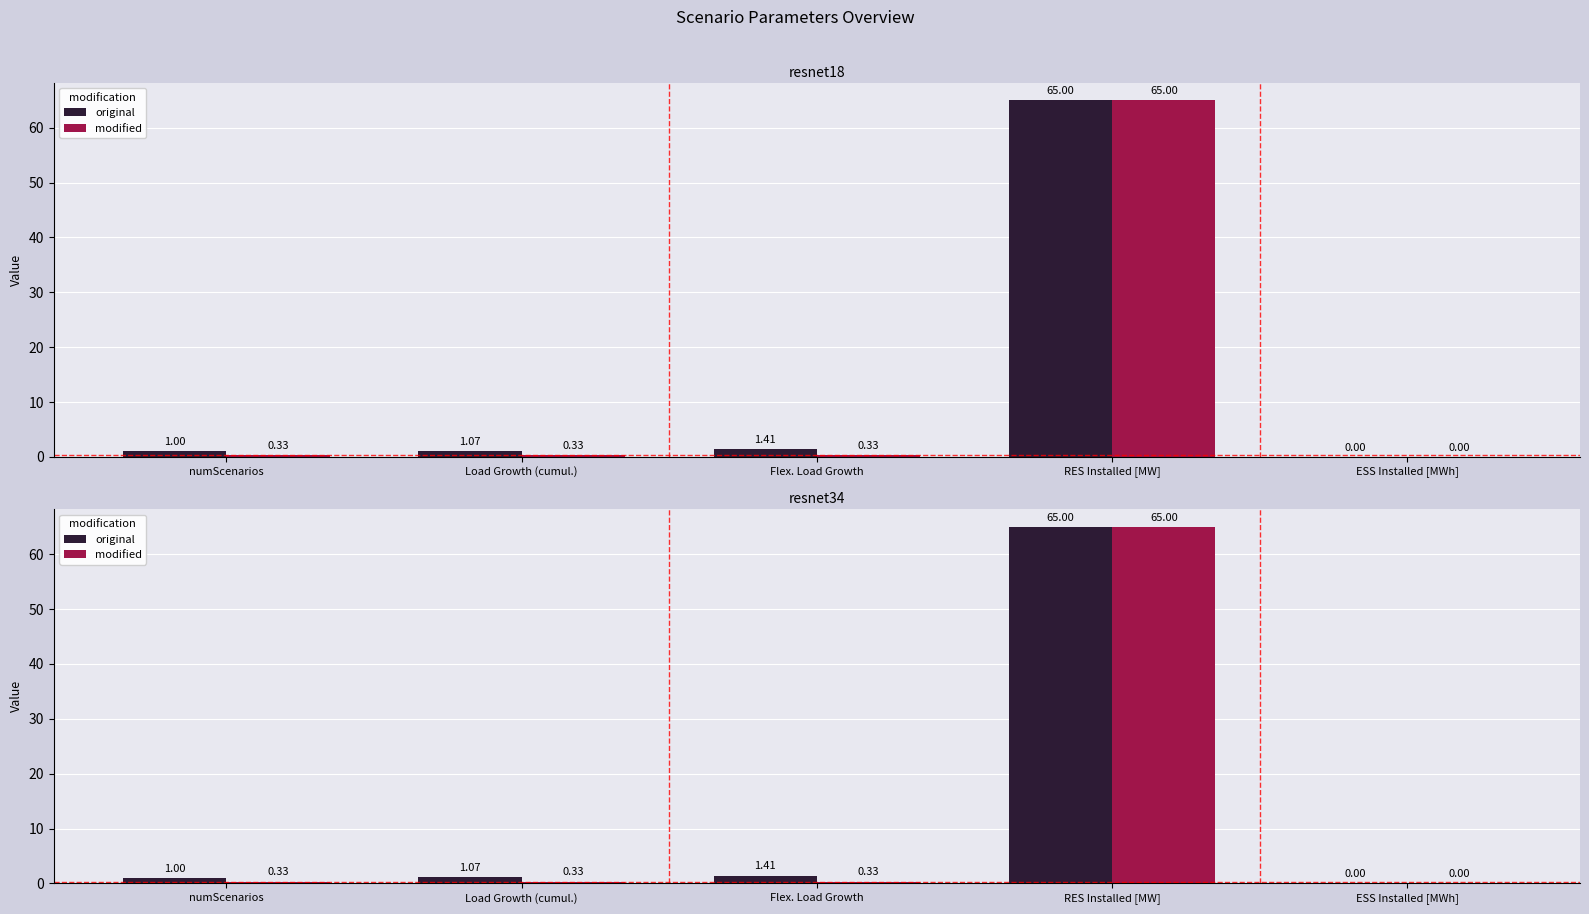

What is the label of the 5th bar from the right?

numScenarios